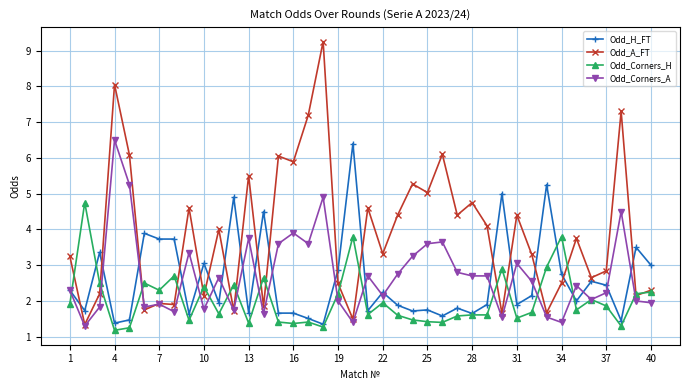

What is the minimum value for Odd_Corners_A?

1.3